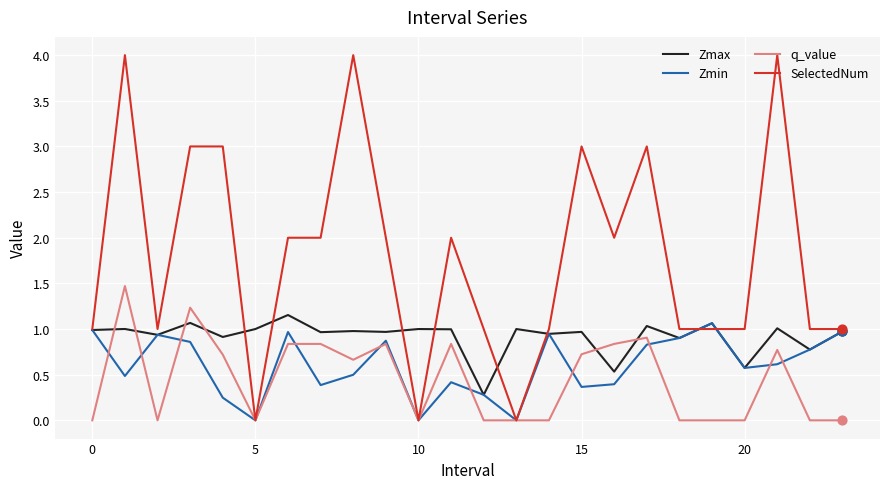

What are all the series names shown in the legend?

Zmax, Zmin, q_value, SelectedNum